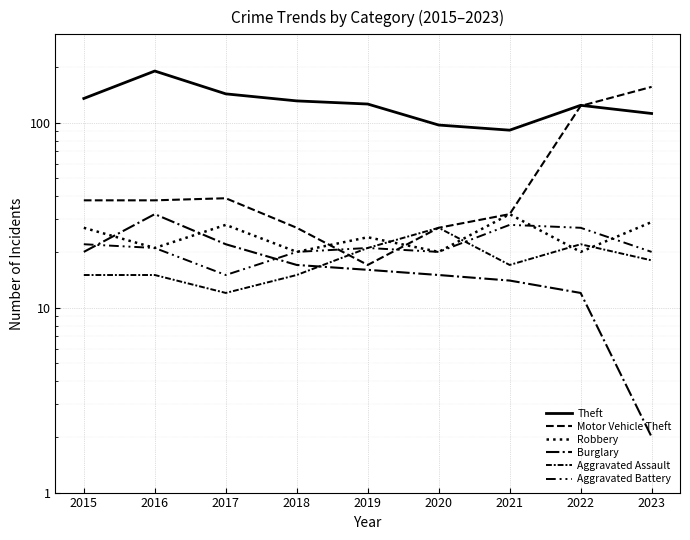

How many categories are shown in the chart?

9